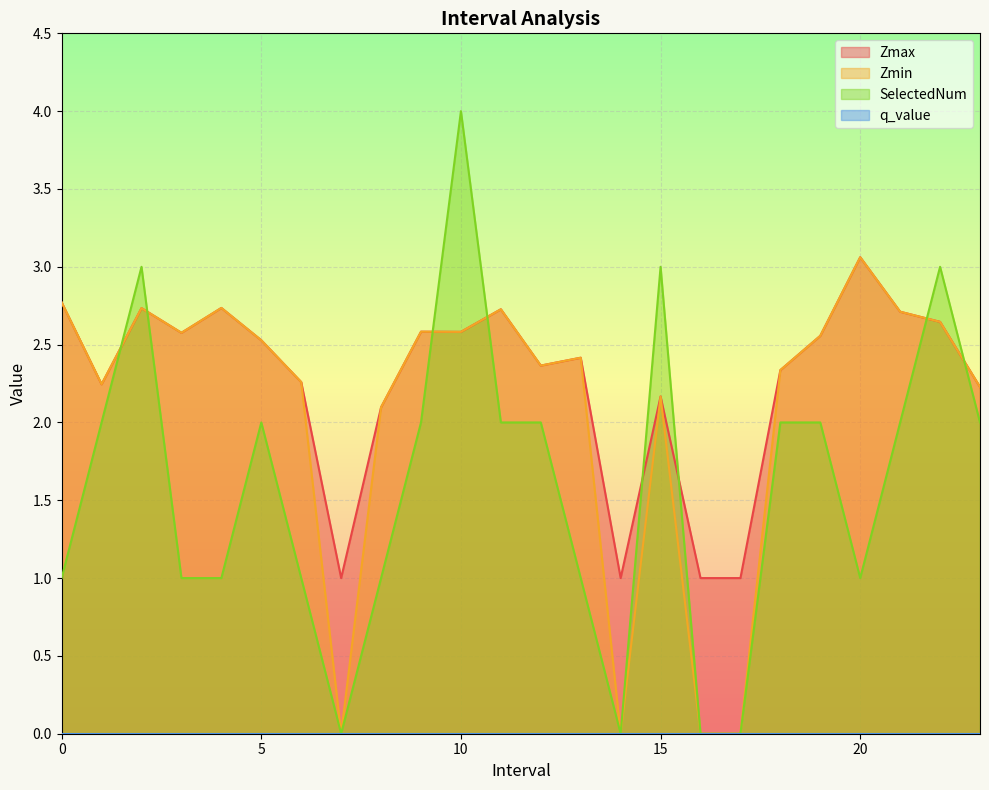

What is the sum of the Zmax values at 18 and 23?

4.6